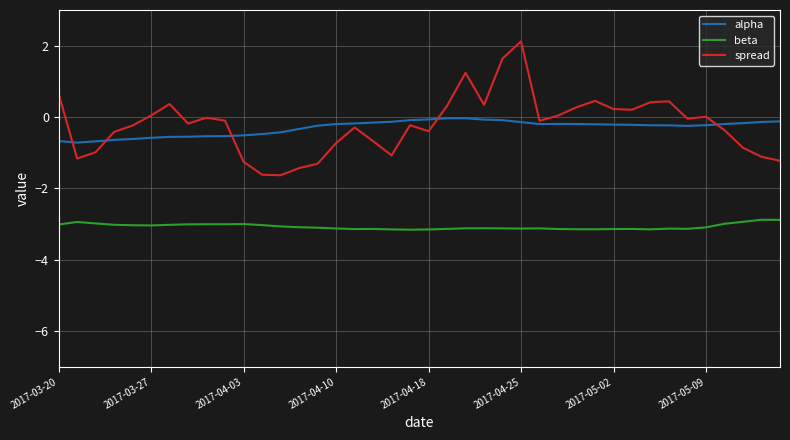

How many lines are shown in the chart?

3